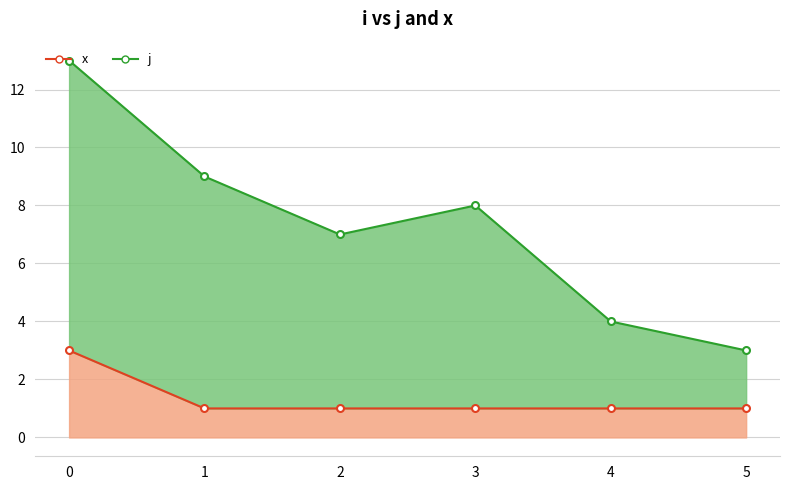

True or false: x and j cross at least once.

False